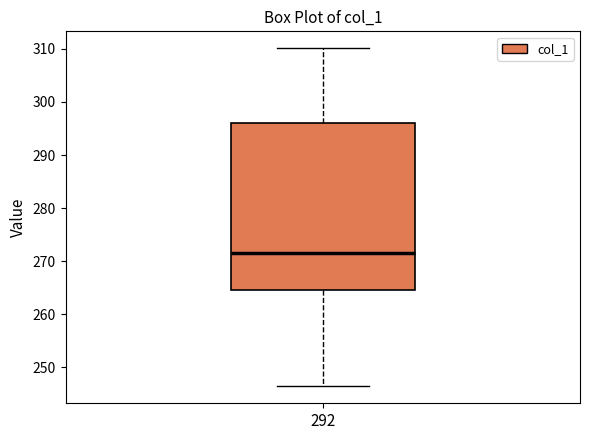

Where does the median line of the box at x = 292 sit on the y-axis? The values are not printed on the chart, so give them approximately, as read against the axis.

271